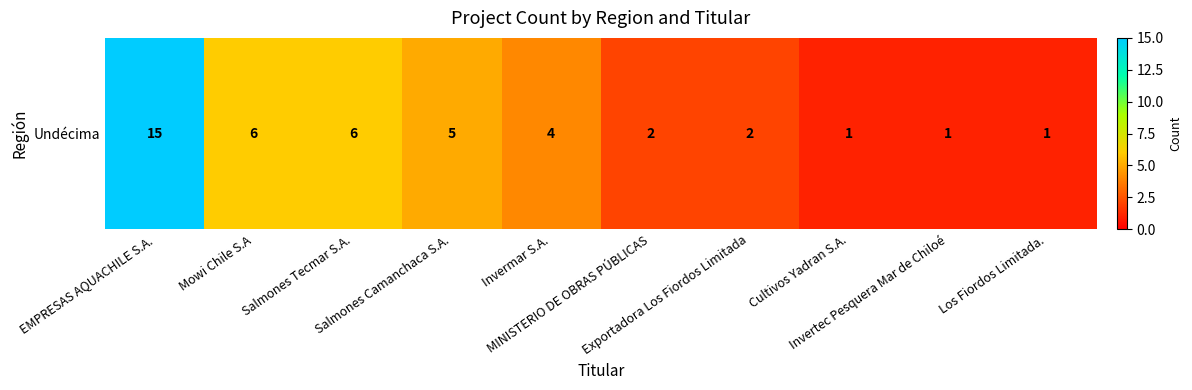

Count the number of categories in the chart.

10